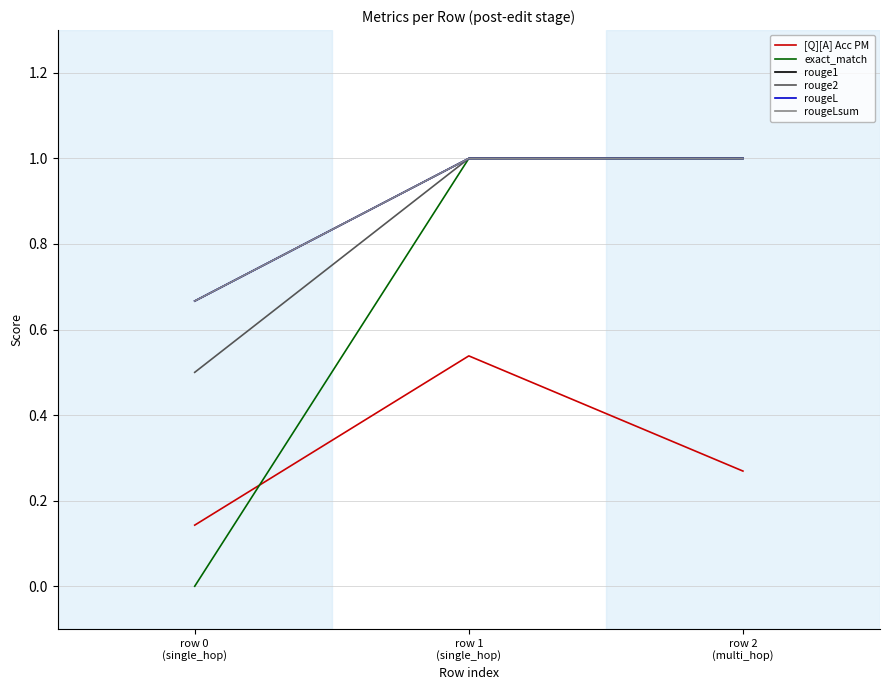

True or false: [Q][A] Acc PM has a value of 0.3 at row 2
(multi_hop).

True